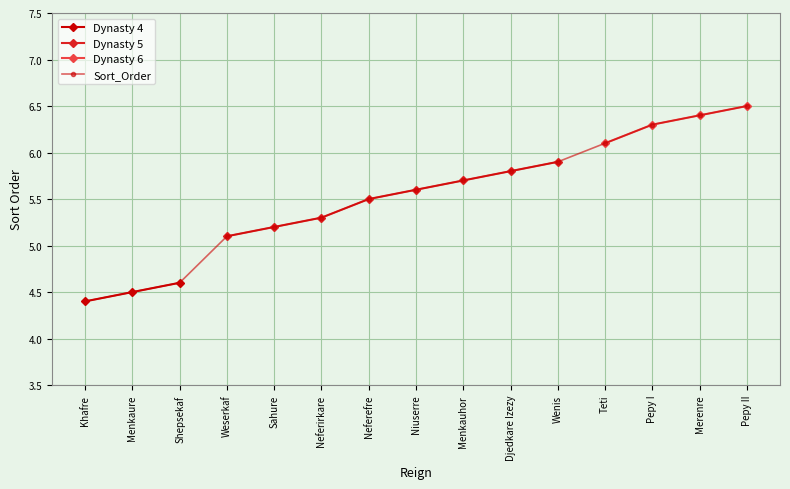

Reading right to left, transcribe all the data shown in this chart.

6.5	6.4	6.3	6.1	5.9	5.8	5.7	5.6	5.5	5.3	5.2	5.1	4.6	4.5	4.4